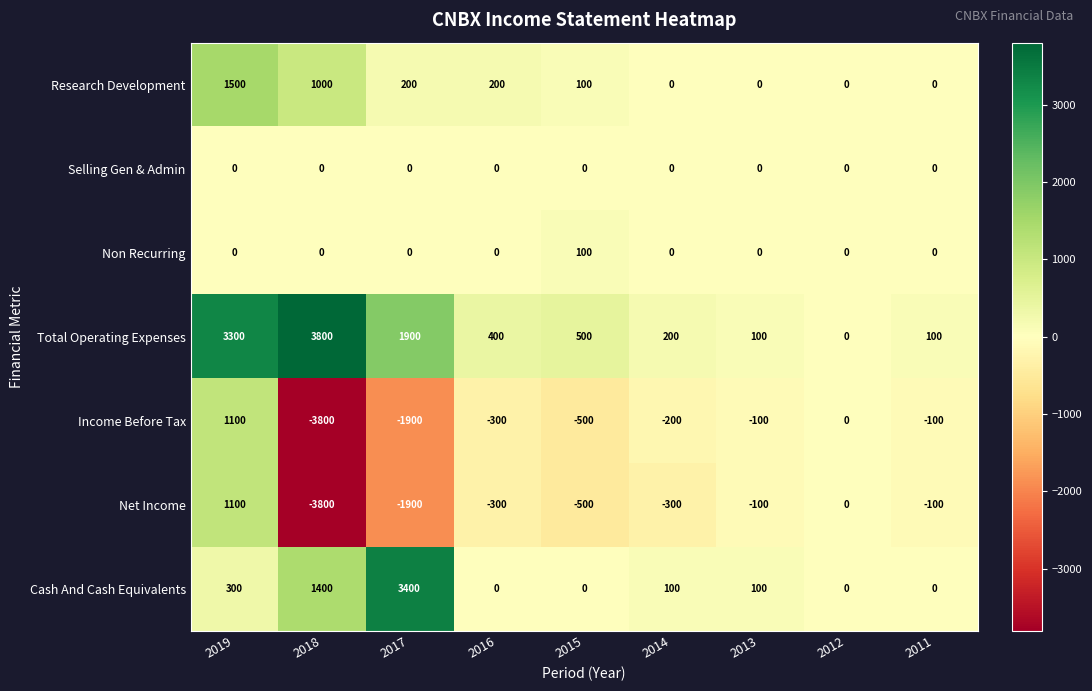

Which category has the lowest value across all series?

2018